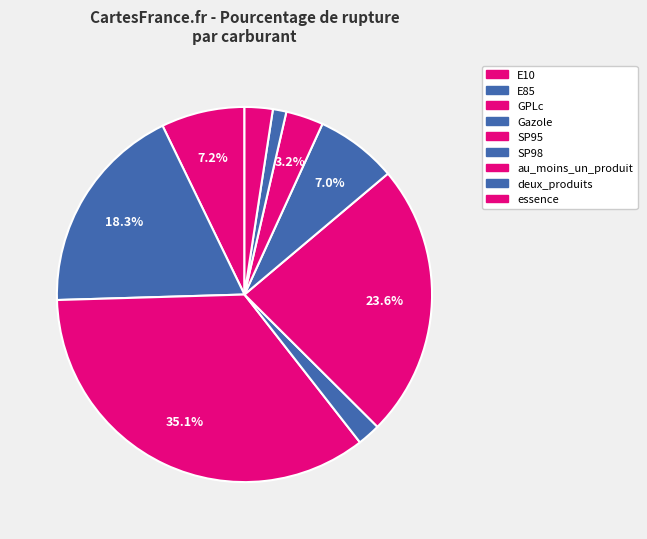

Count the number of slices in the pie.

9